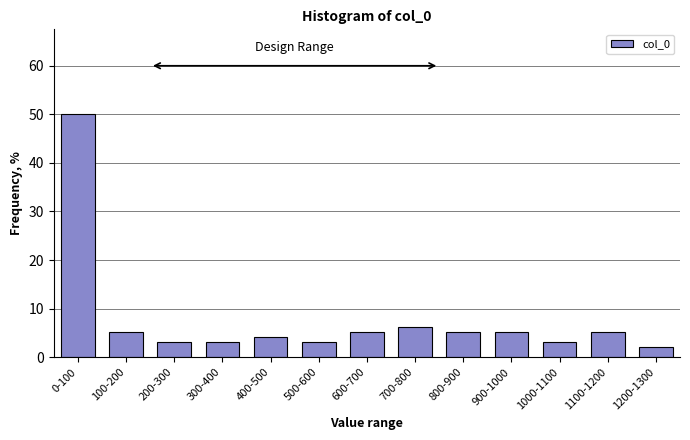

Reading right to left, what are all the values shown in this chart?

1200-1300=2.0	1100-1200=5.1	1000-1100=3.1	900-1000=5.1	800-900=5.1	700-800=6.1	600-700=5.1	500-600=3.1	400-500=4.1	300-400=3.1	200-300=3.1	100-200=5.1	0-100=50.0